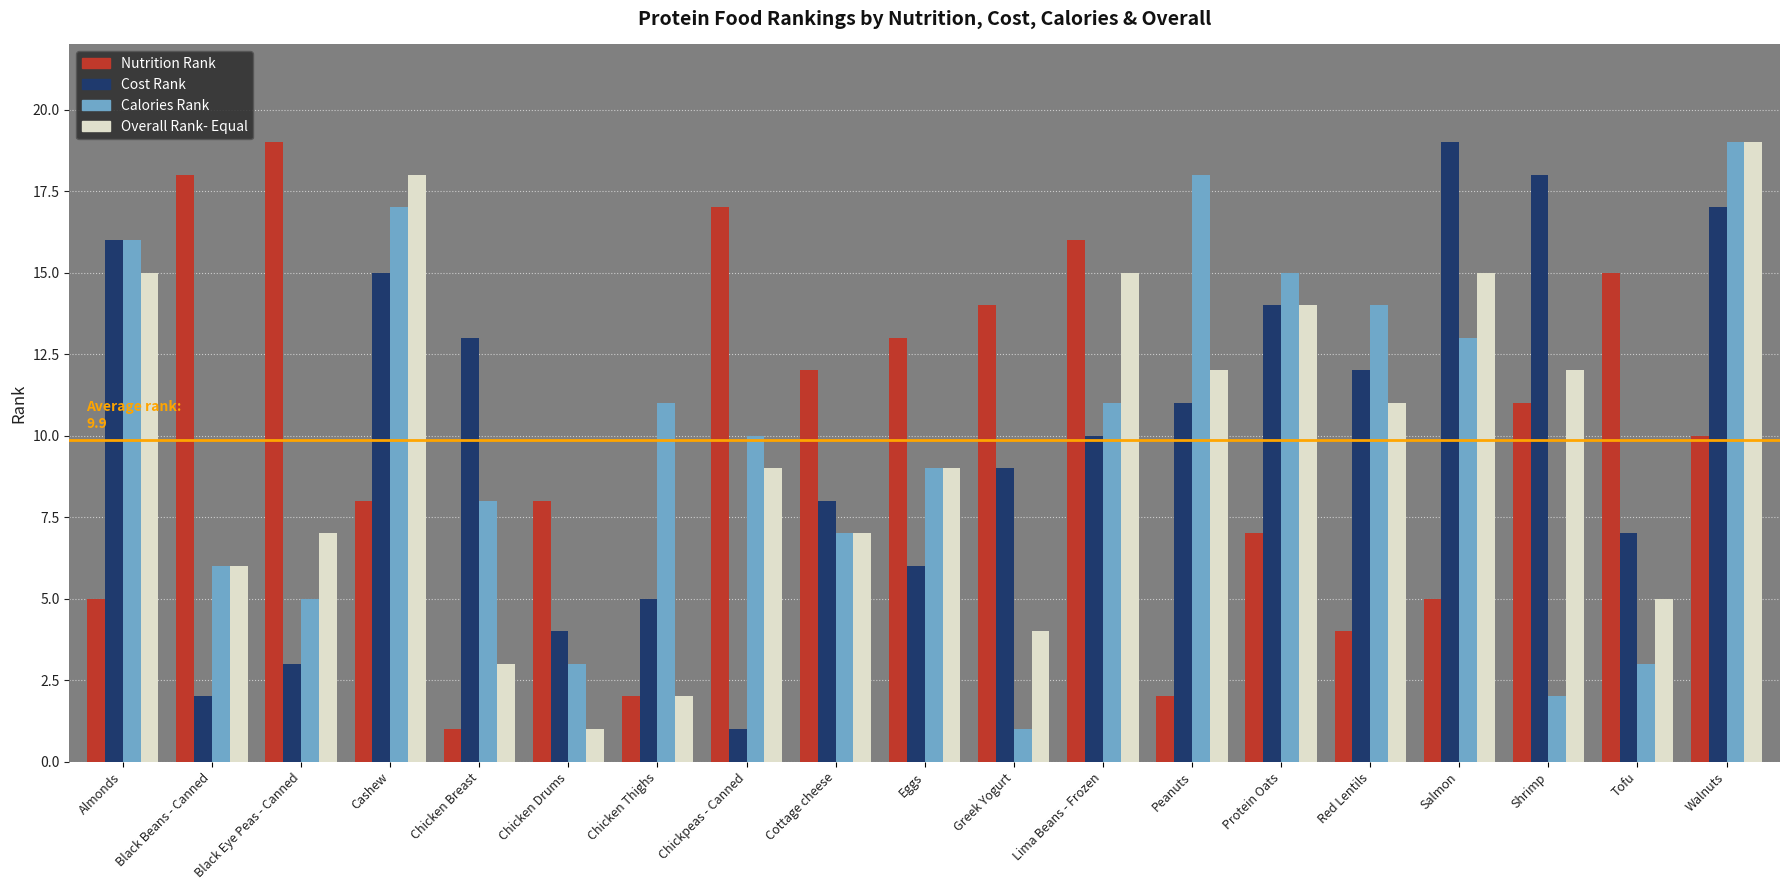

Reading right to left, list all the values displayed in this chart.

Nutrition Rank: 10	15	11	5	4	7	2	16	14	13	12	17	2	8	1	8	19	18	5
Cost Rank: 17	7	18	19	12	14	11	10	9	6	8	1	5	4	13	15	3	2	16
Calories Rank: 19	3	2	13	14	15	18	11	1	9	7	10	11	3	8	17	5	6	16
Overall Rank- Equal: 19	5	12	15	11	14	12	15	4	9	7	9	2	1	3	18	7	6	15